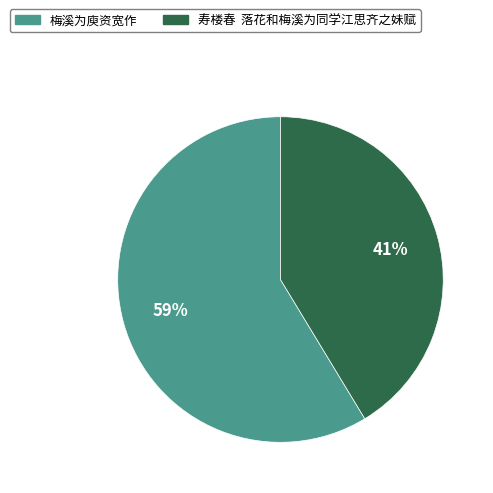

Rank the categories by value from lowest to highest.

寿楼春 落花和梅溪为同学江思齐之妹赋, 梅溪为庾资宽作